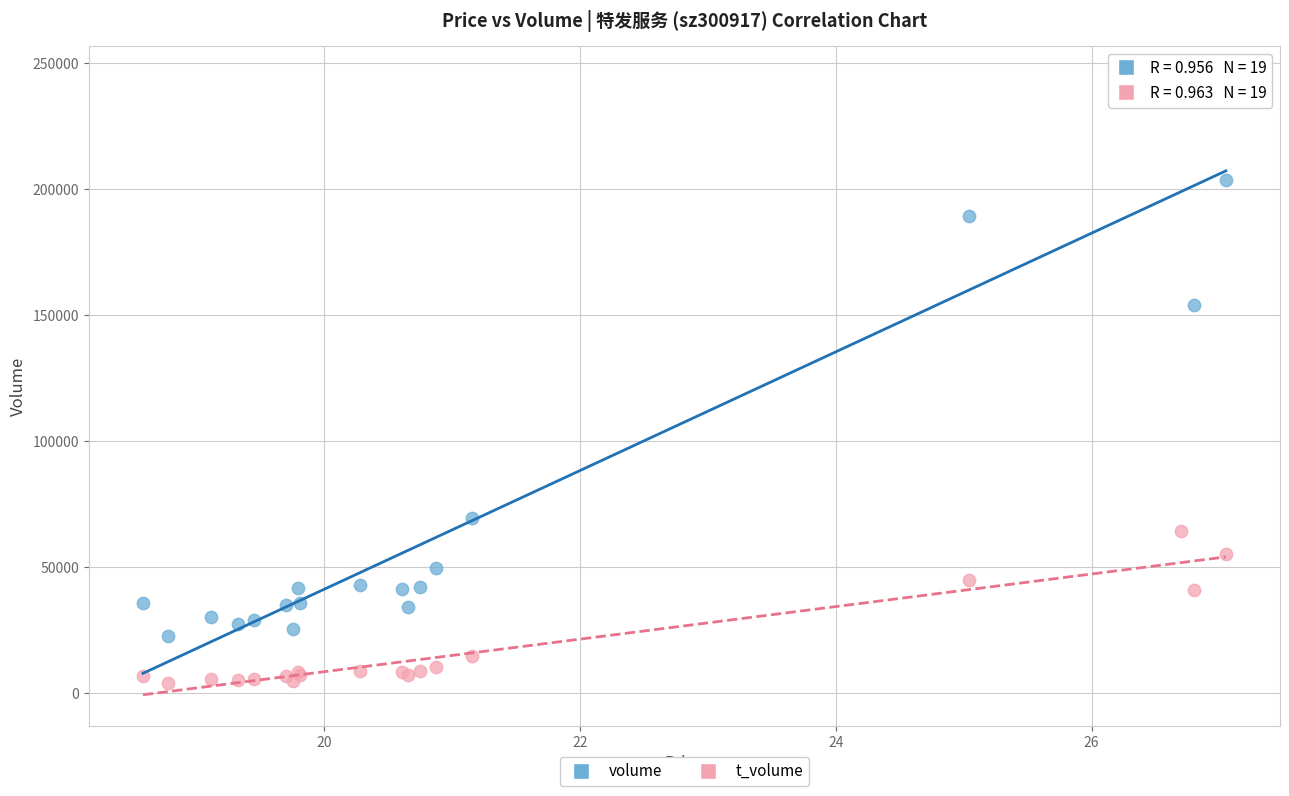

Which series has the largest Y range (max minus min)?

volume